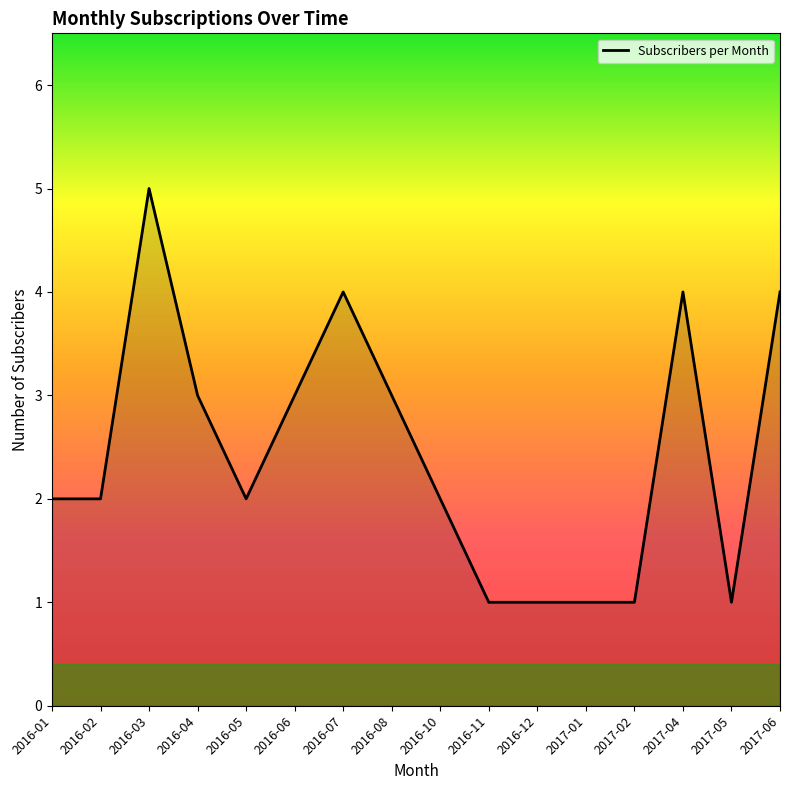

What is the difference between the values at 2016-11 and 2016-07?

3